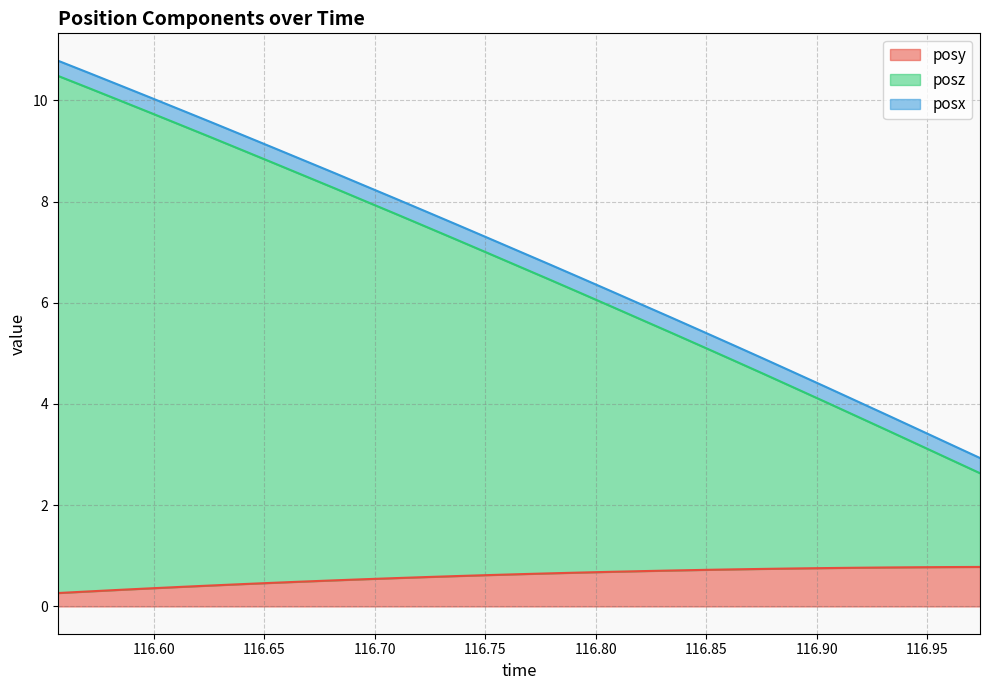

What is the lowest value of the posy series?

0.3